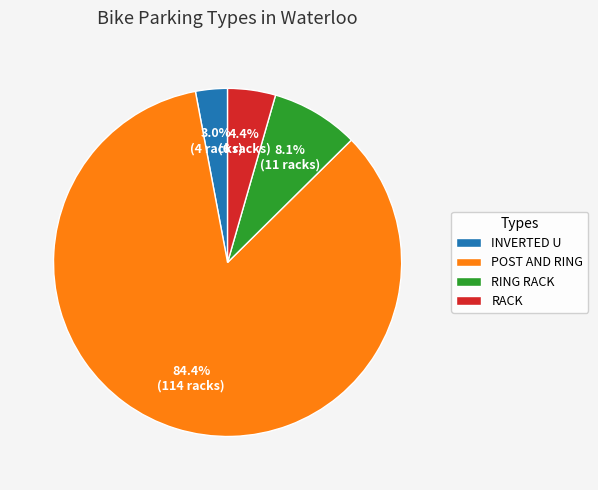

Does RACK account for over 50% of the chart?

No